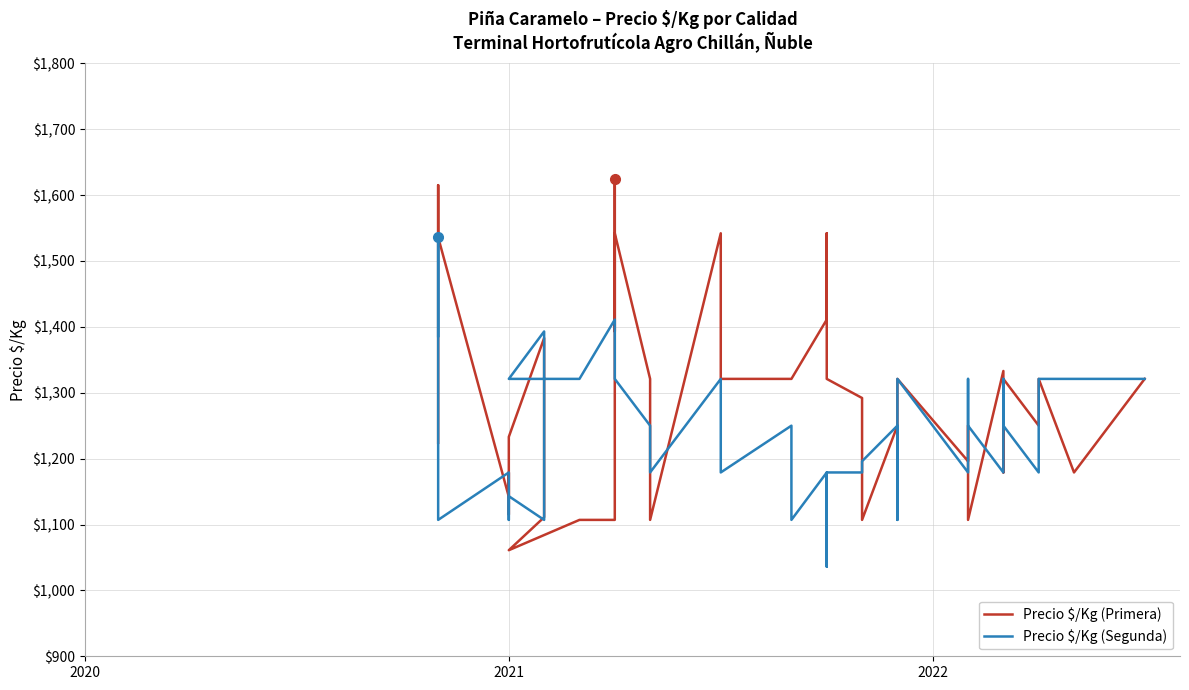

What is the minimum value for Precio $/Kg (Primera)?

1061